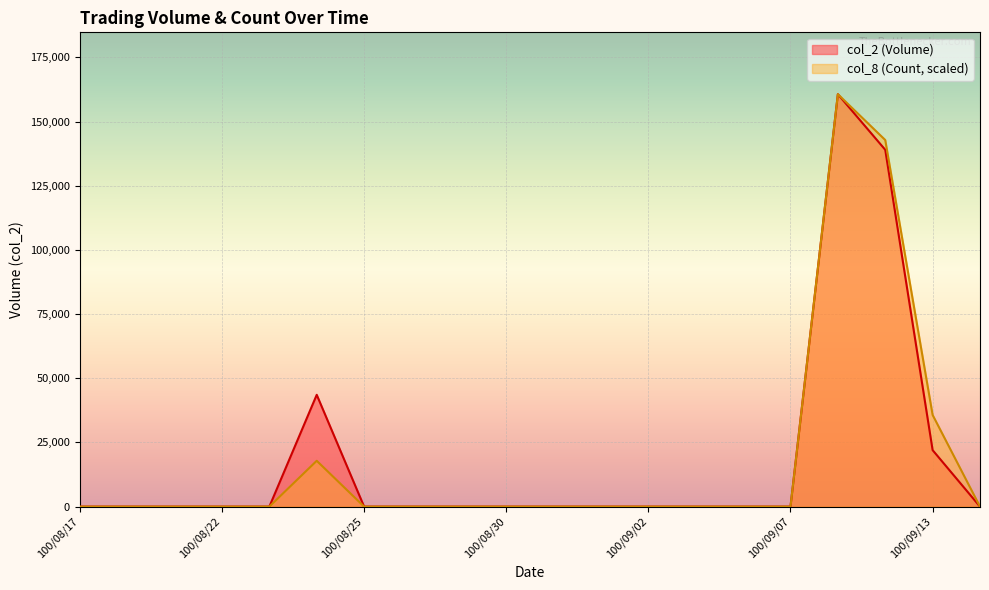

Rank the categories by col_2 value from highest to lowest.

100/09/08, 100/09/09, 100/08/24, 100/09/13, 100/08/17, 100/08/18, 100/08/19, 100/08/22, 100/08/23, 100/08/25, 100/08/26, 100/08/29, 100/08/30, 100/08/31, 100/09/01, 100/09/02, 100/09/05, 100/09/06, 100/09/07, 100/09/14